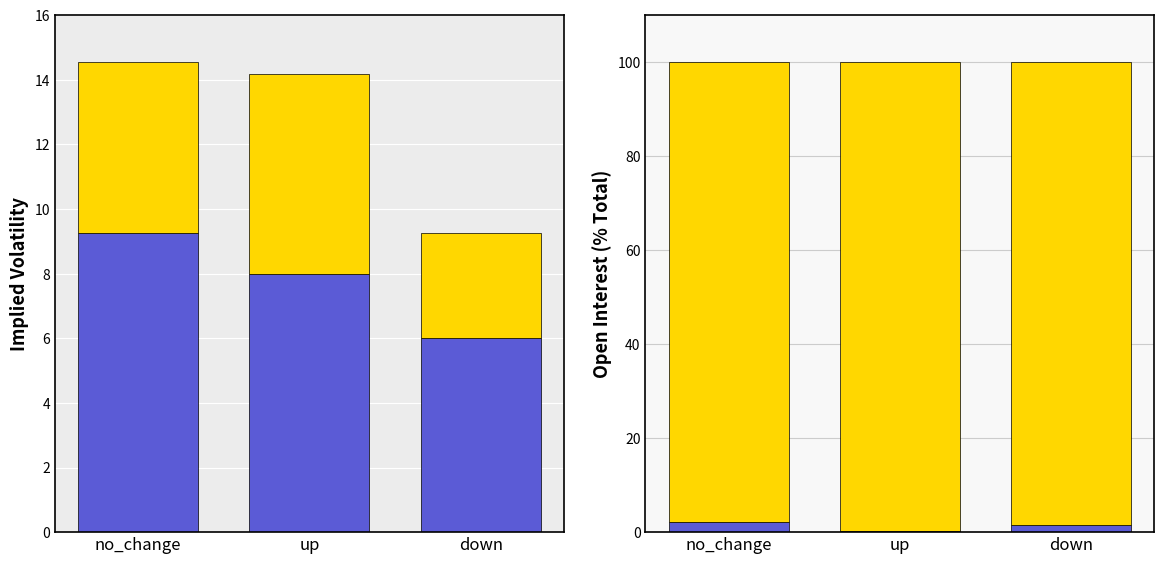

Is the value of Call IV at down greater than the value of Put IV at up?

No